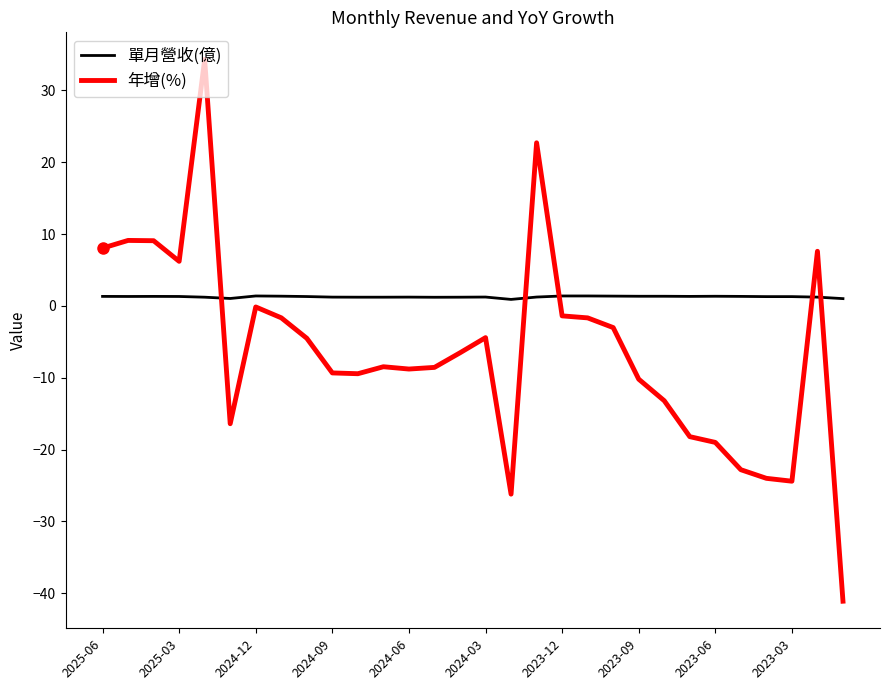

True or false: 年增(%) has more than 2 interior local peaks.

True